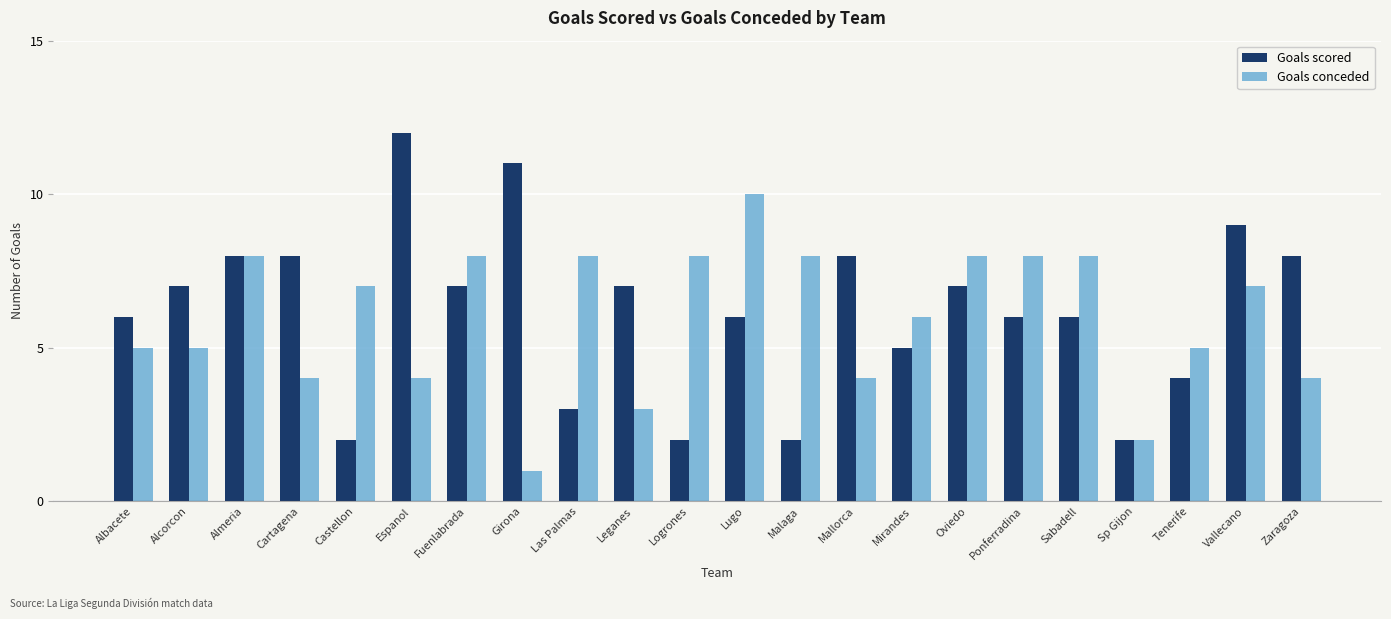

At which label does Goals conceded first exceed 7?

Almeria